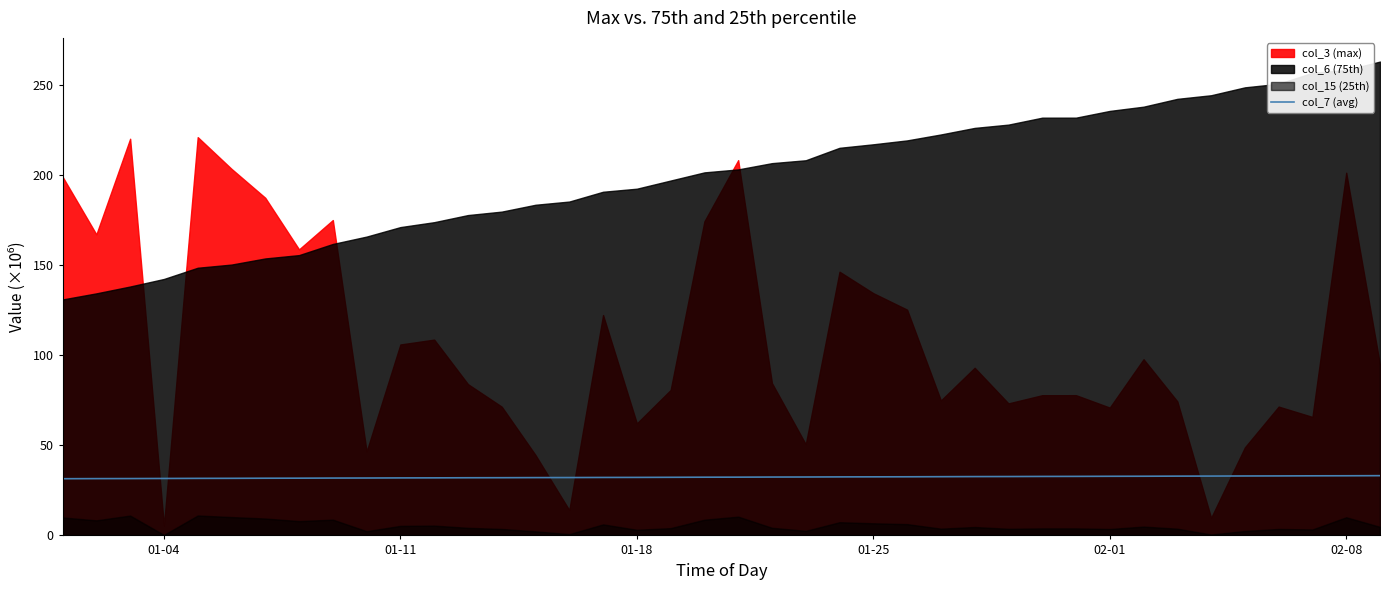

Does the chart have visible grid lines?

No